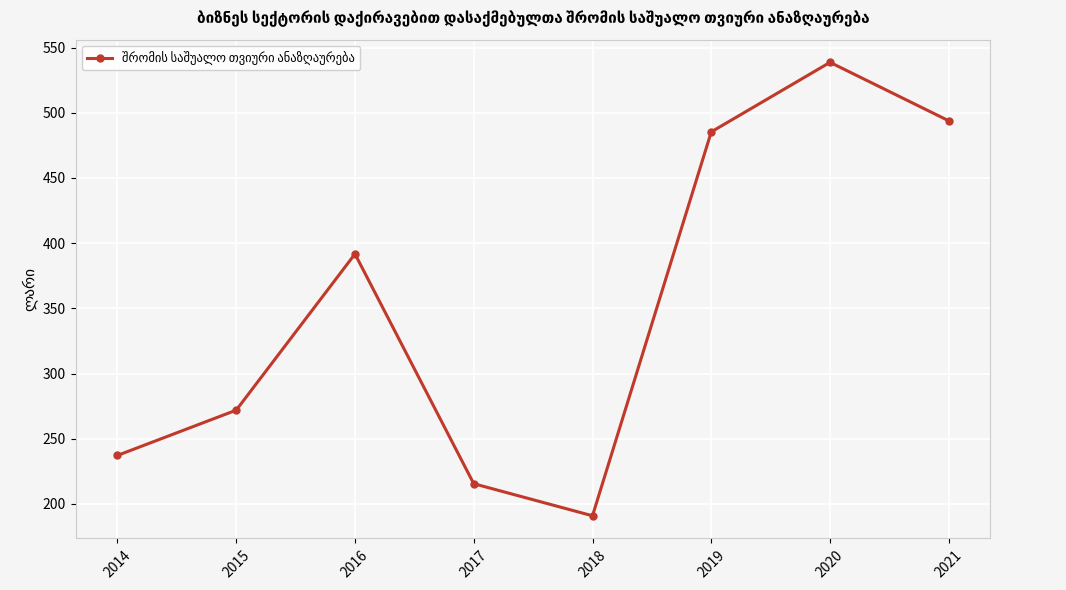

What is the sum of all values?

2825.0